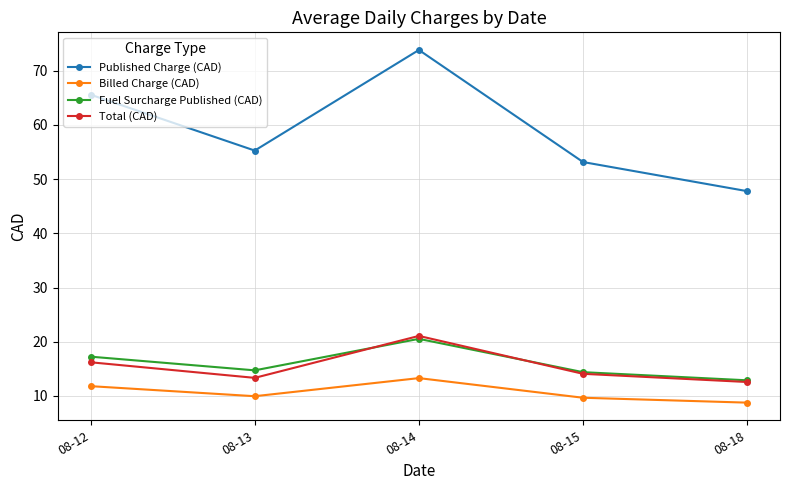

What is the difference between the Billed Charge (CAD) values at 08-12 and 08-15?

2.1